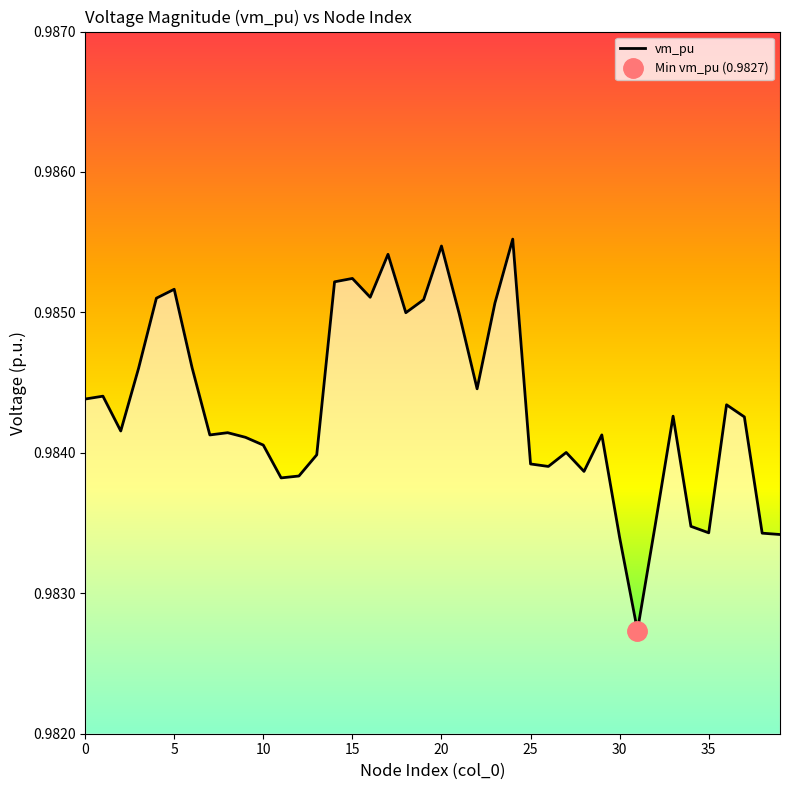

What is the greatest value displayed?

1.0